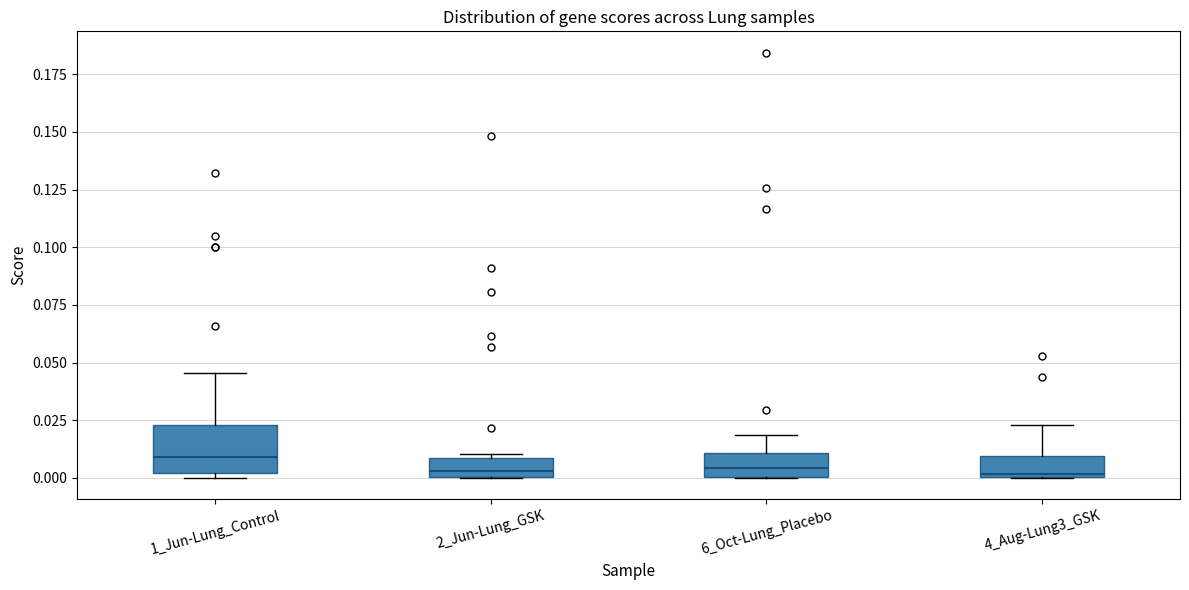

Reading left to right, transcribe this box plot: for each box, give where its median line is, the range the box spans, and where its two whiskers end, as read against the y-axis. The values are not printed on the chart, so give them approximately, as read against the axis.

1_Jun-Lung_Control: median 0.010, box 0.000 to 0.025, whiskers 0.000 (just below the box's lower edge) to 0.045
2_Jun-Lung_GSK: median 0.005, box 0.000 to 0.010, whiskers 0.000 to 0.010 (just above the box's upper edge)
6_Oct-Lung_Placebo: median 0.005, box 0.000 to 0.010, whiskers 0.000 to 0.020
4_Aug-Lung3_GSK: median 0.000, box 0.000 to 0.010, whiskers 0.000 to 0.025